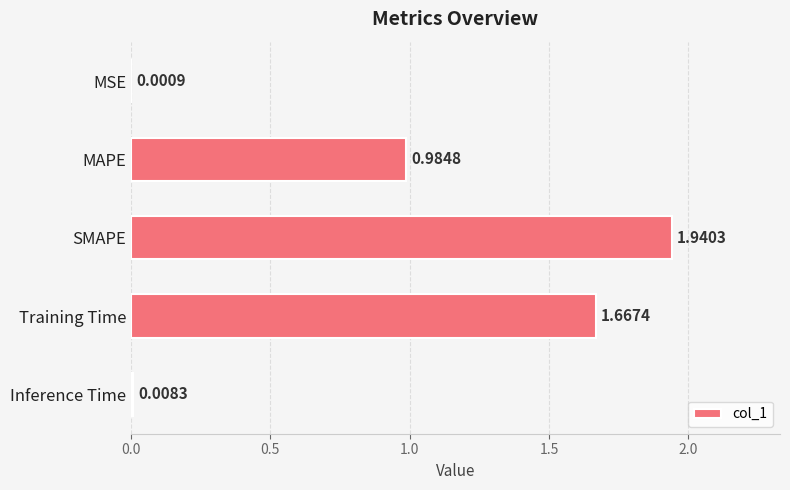

What is the change in value from MAPE to SMAPE?

+1.0